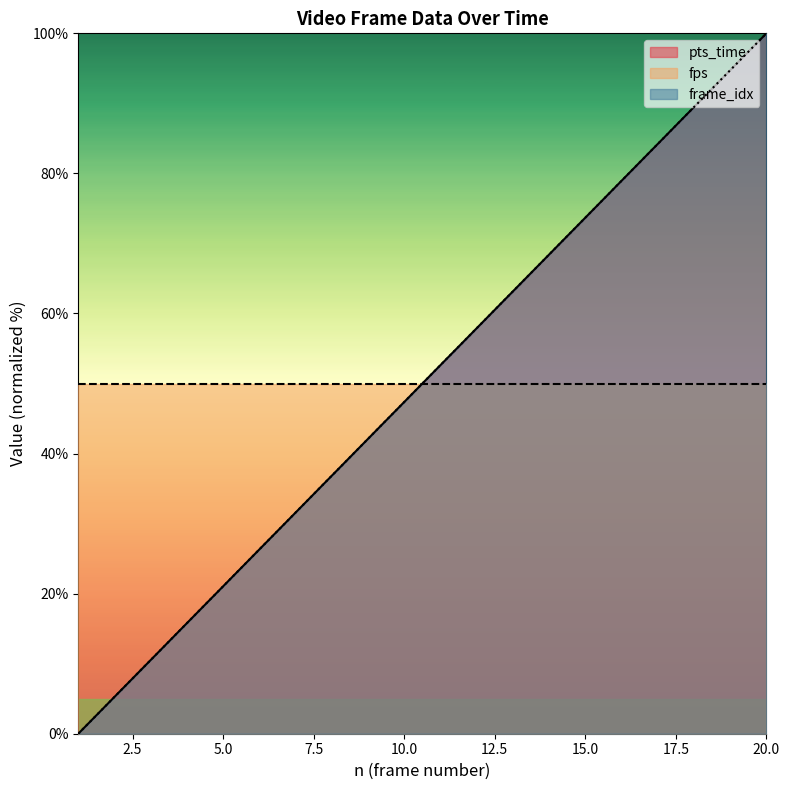

List the labels in order of pts_time value, largest first.

20, 19, 18, 17, 16, 15, 14, 13, 12, 11, 10, 9, 8, 7, 6, 5, 4, 3, 2, 1